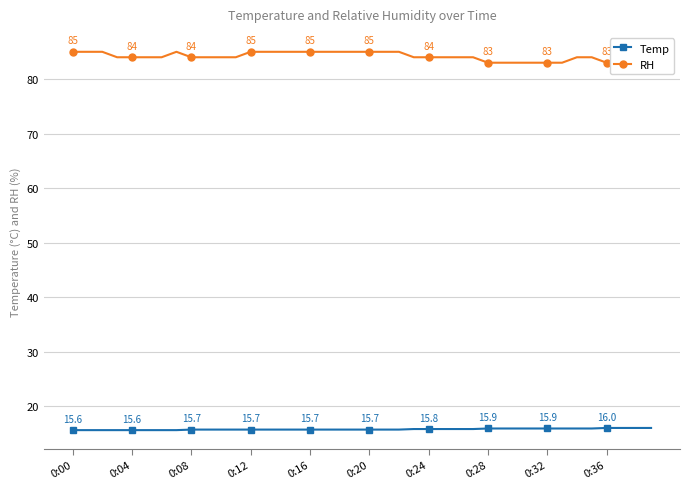

List the series in order of their overall mean, highest first.

RH, Temp